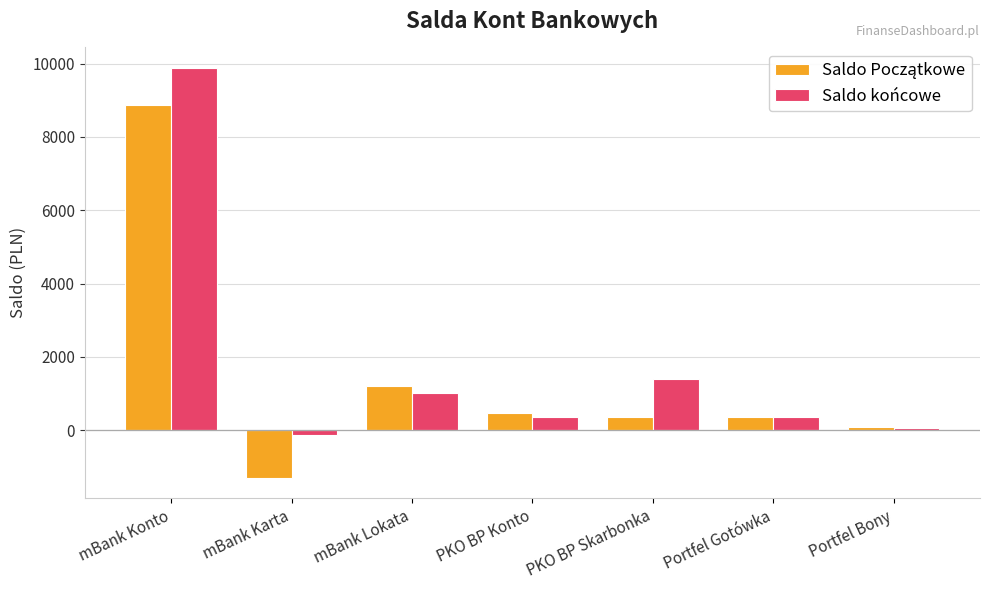

At which label is Saldo końcowe closest to 4873?

PKO BP Skarbonka